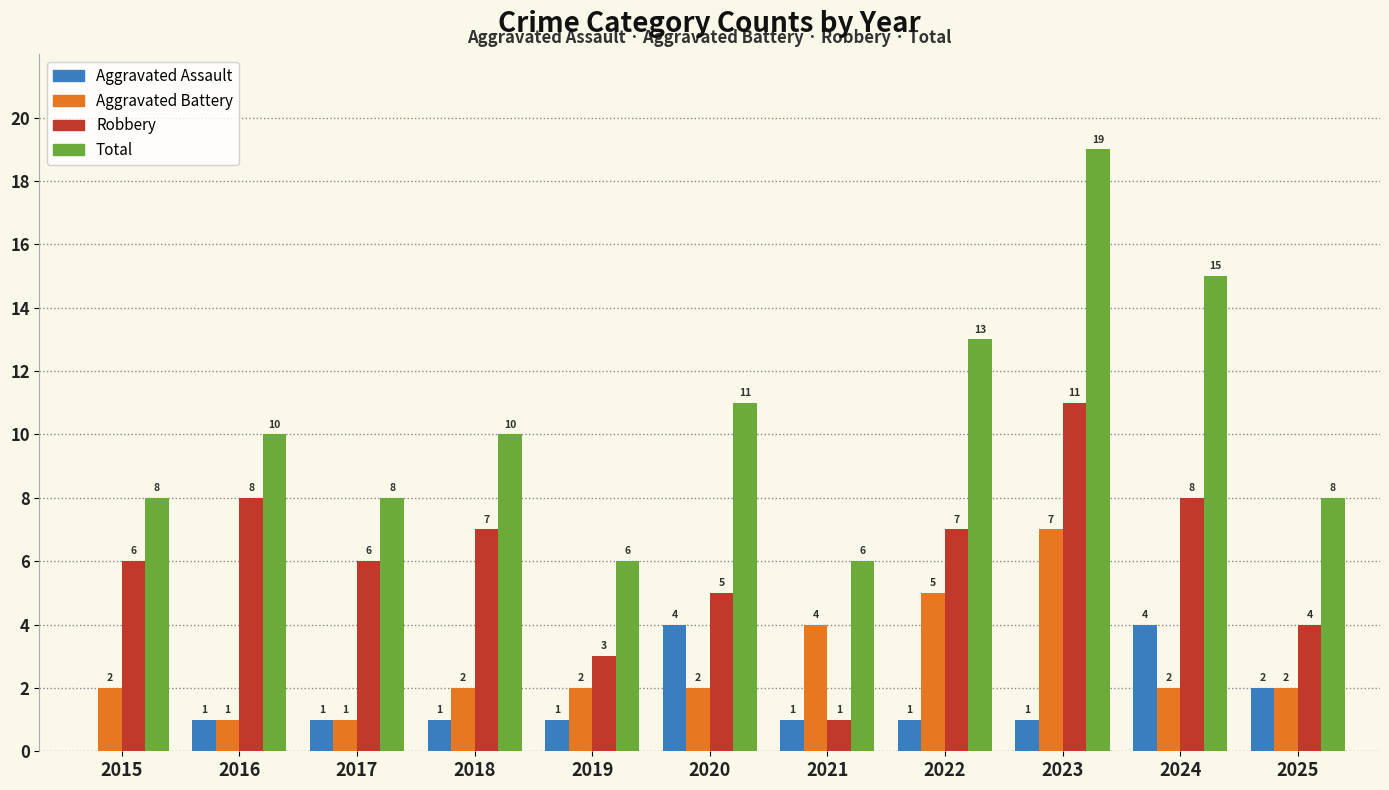

Between 2017 and 2023, which series saw the biggest shift?

Total